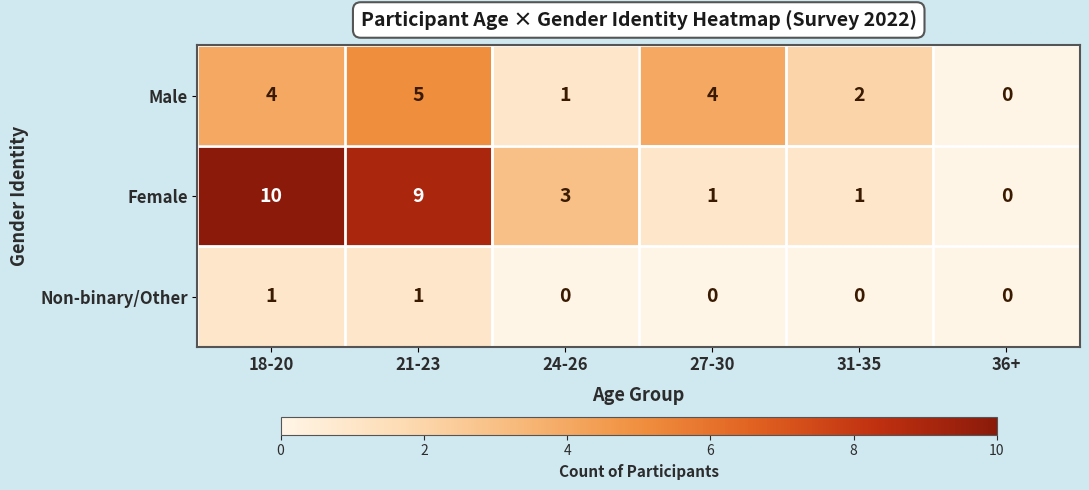

At how many categories does at least one series exceed 5?

2